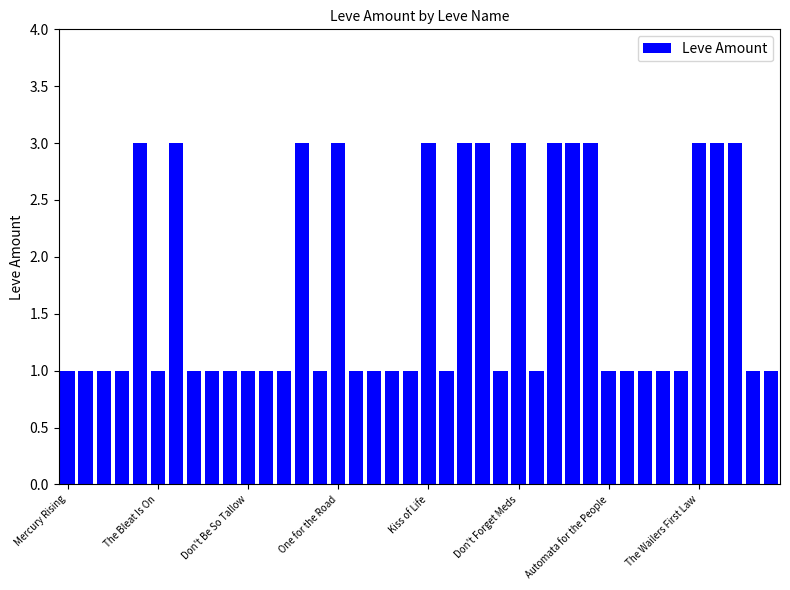

What is the difference between the maximum and minimum values?

2